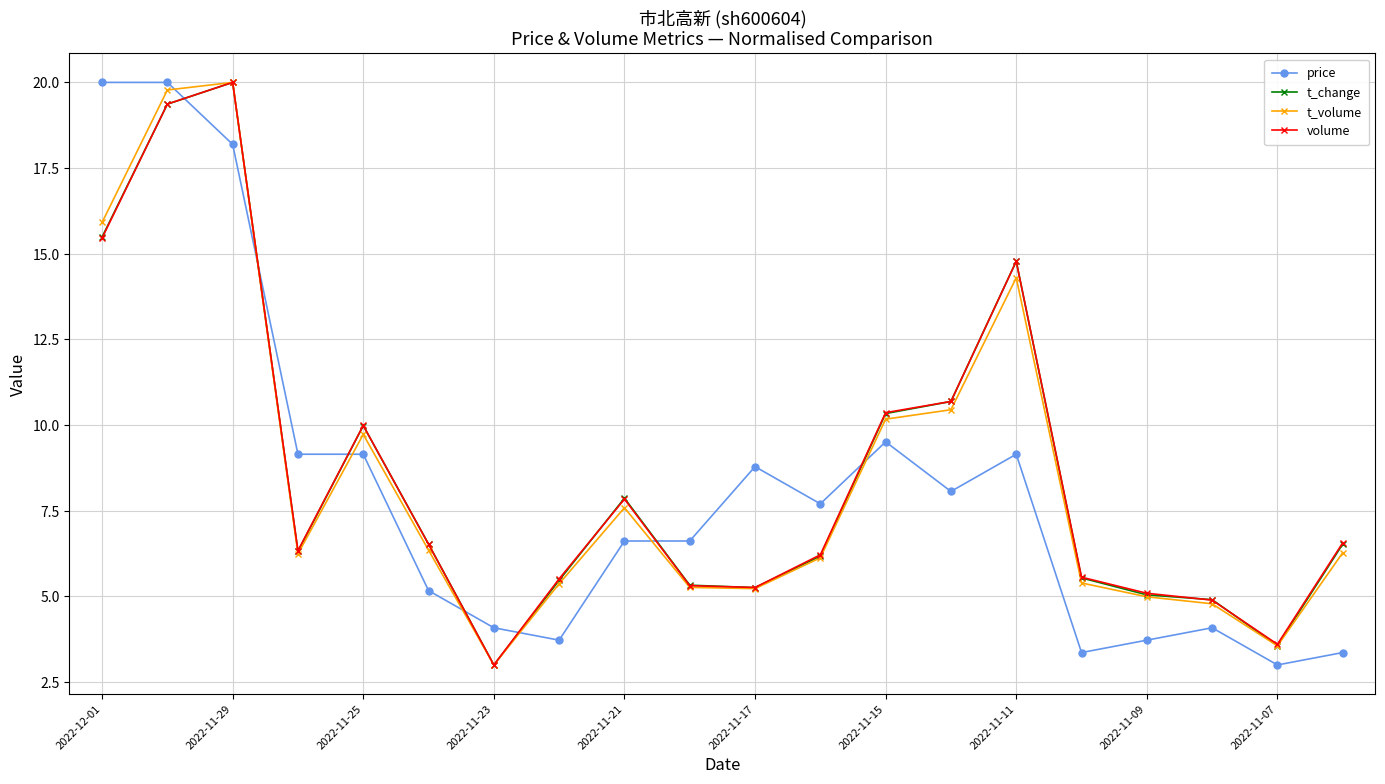

What is the value of the t_change point at the 1st from the left?

15.5